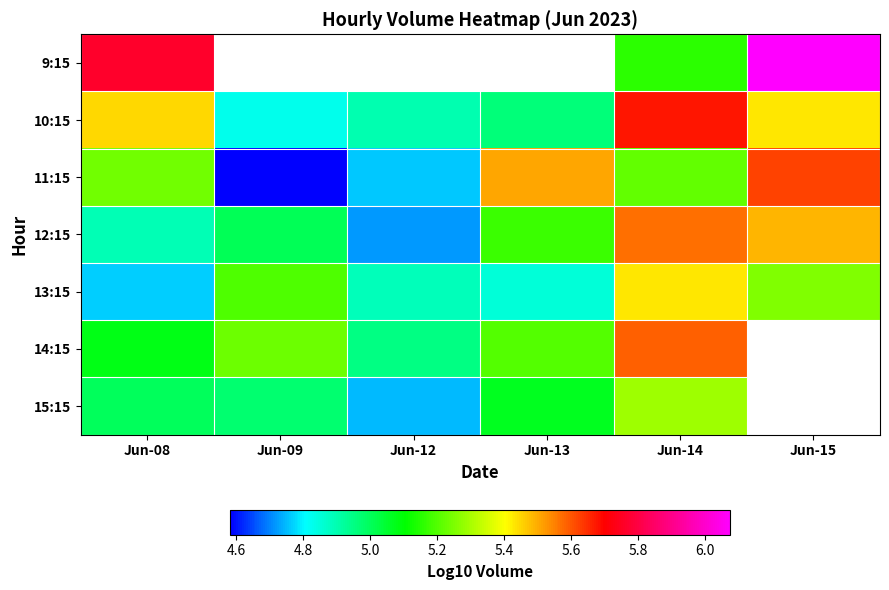

Where is 12:15 nearest to the value 5?

Jun-09